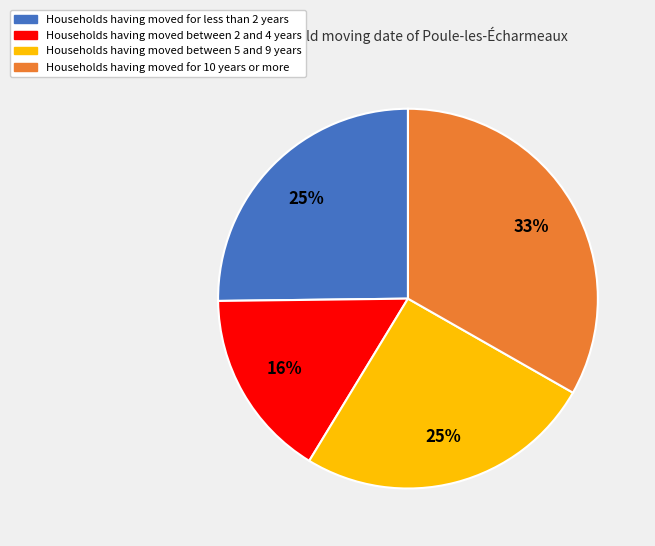

How many slices are in this pie chart?

4